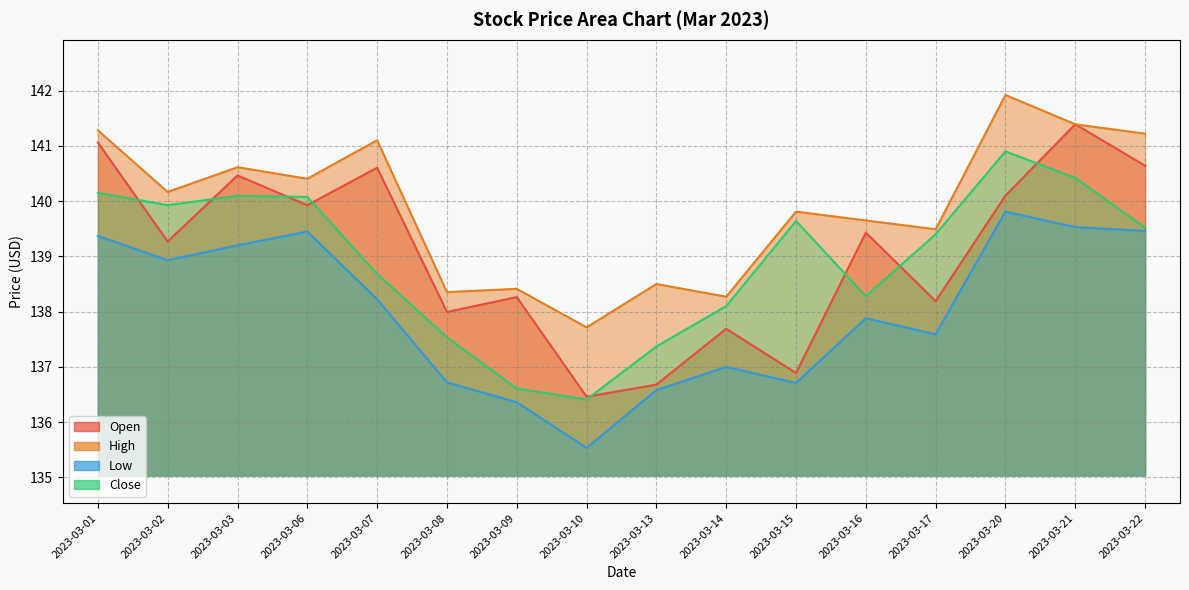

How many interior local valleys does the High series have?

6